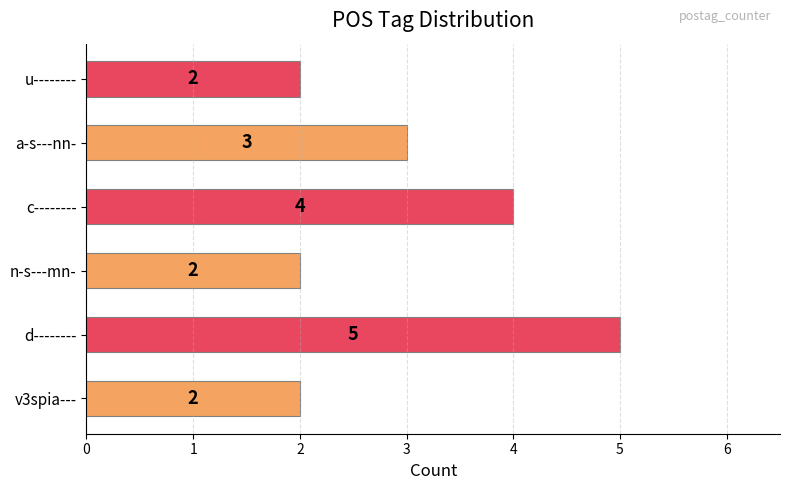

Where is the data nearest to the value 3?

a-s---nn-